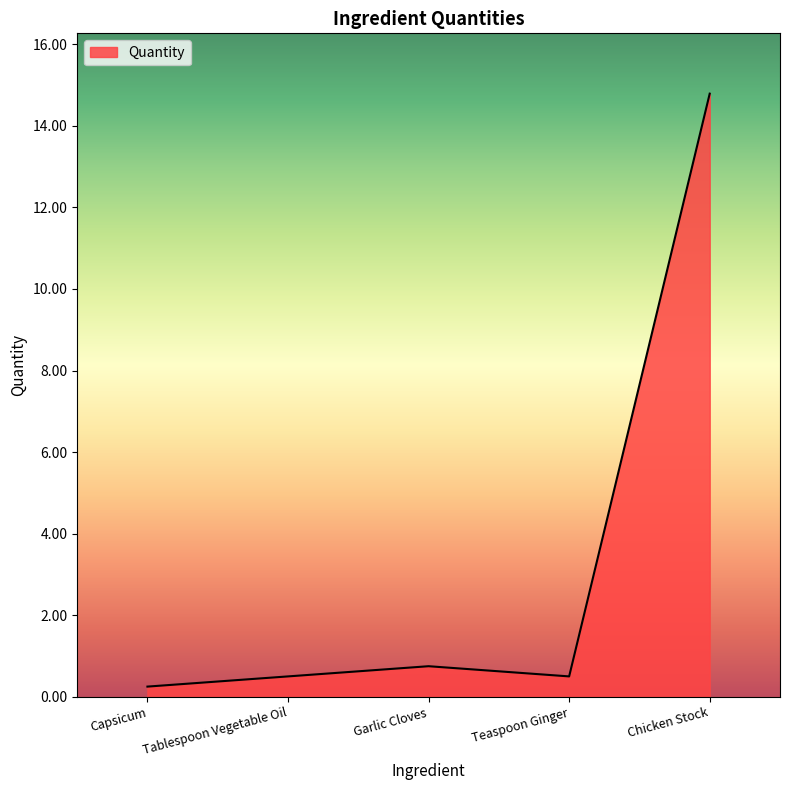

Which has a higher value, Tablespoon Vegetable Oil or Capsicum?

Tablespoon Vegetable Oil